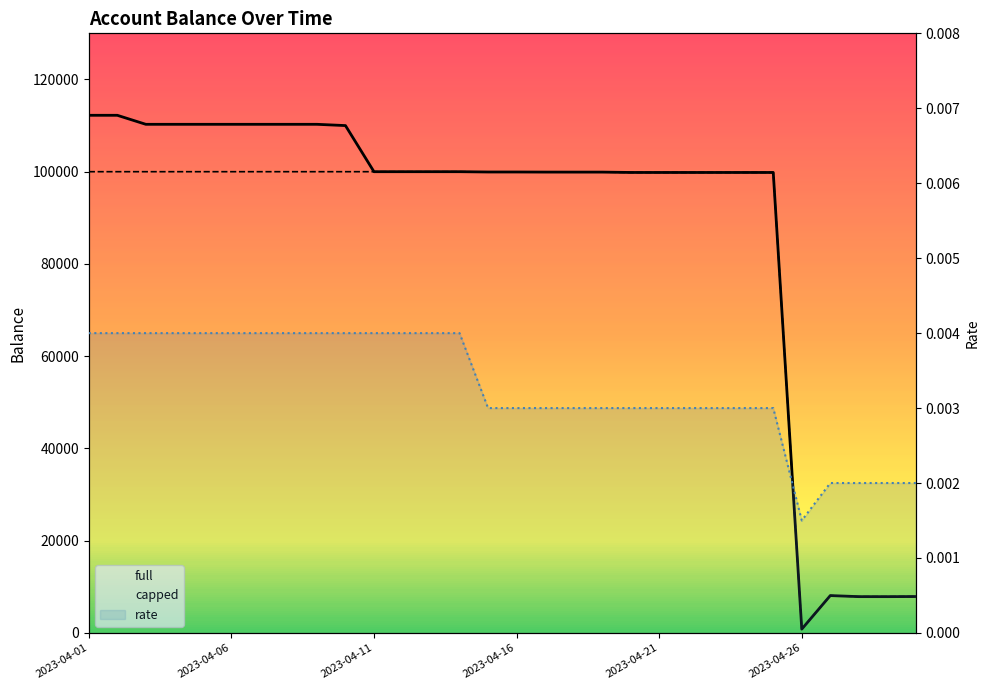

True or false: rate has a value of 0.0 at 9.

False